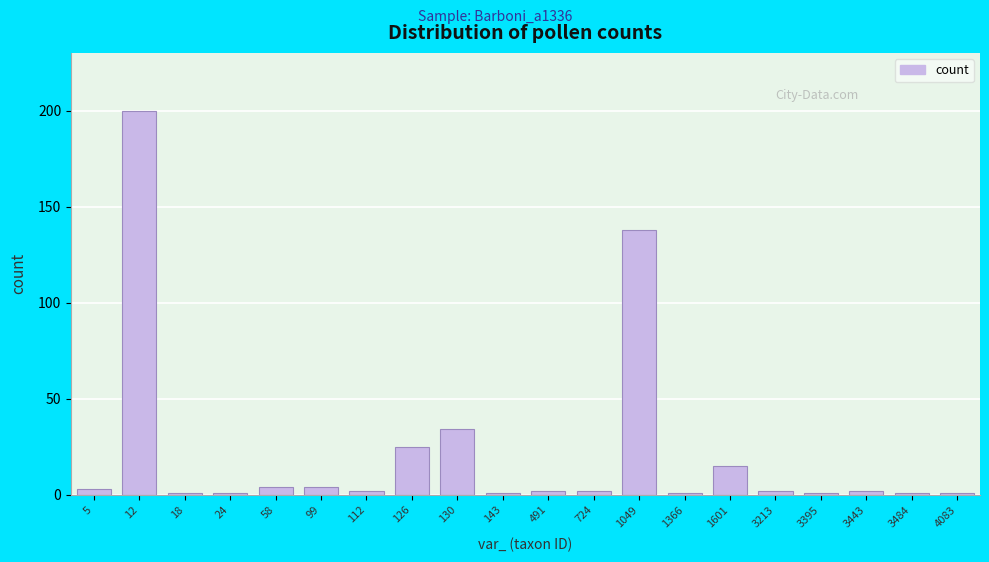

Reading left to right, what are all the values shown in this chart?

3	200	1	1	4	4	2	25	34	1	2	2	138	1	15	2	1	2	1	1